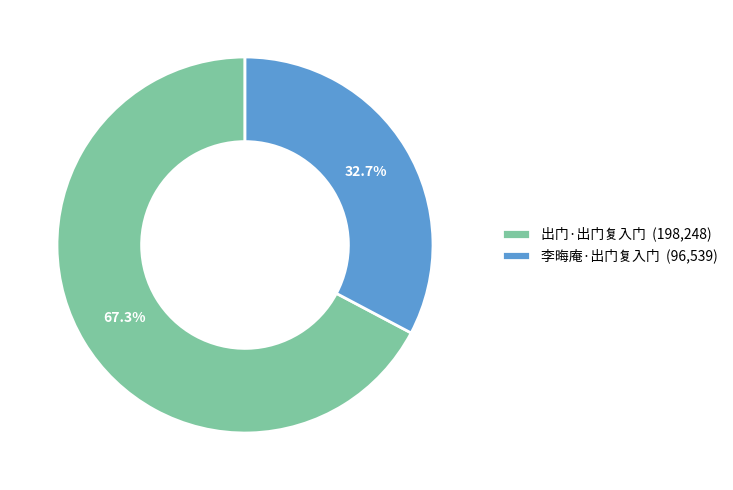

The 李晦庵·出门复入门 slice represents 19% of the pie. True or false?

False